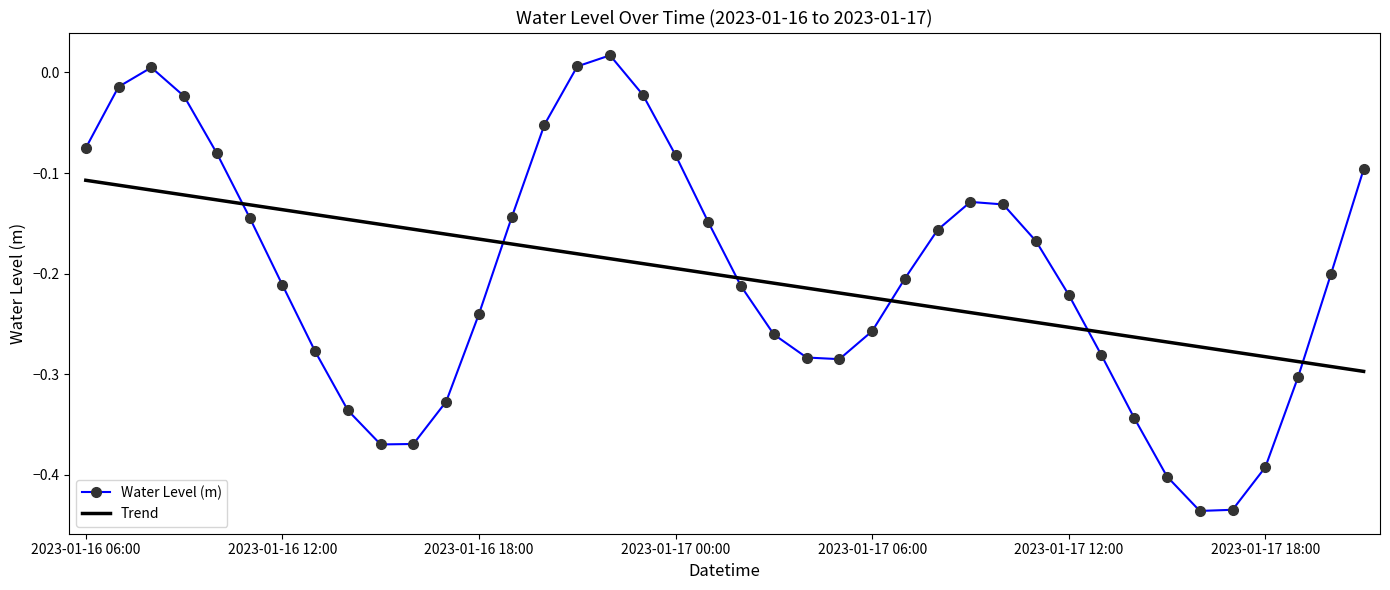

True or false: Trend and Water Level (m) cross at least once.

True